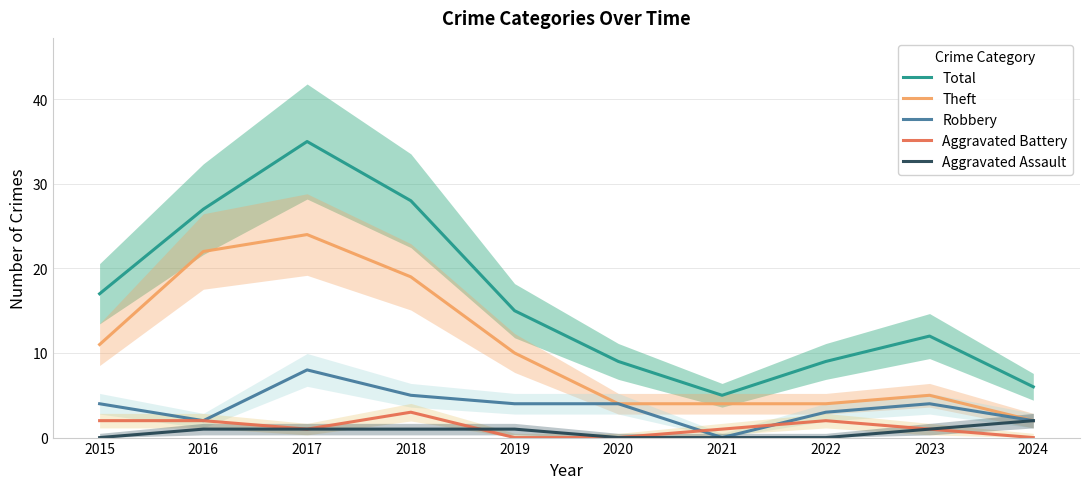

What is the value of the Theft point at the 6th from the left?

4